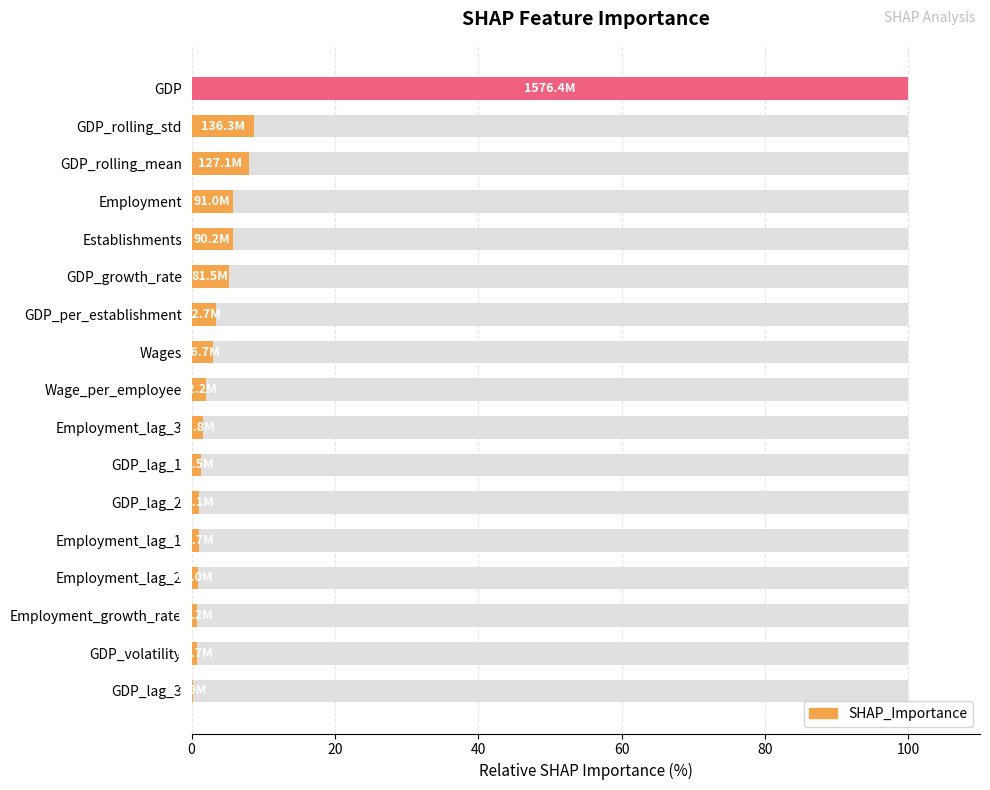

What is the smallest value displayed?

0.2